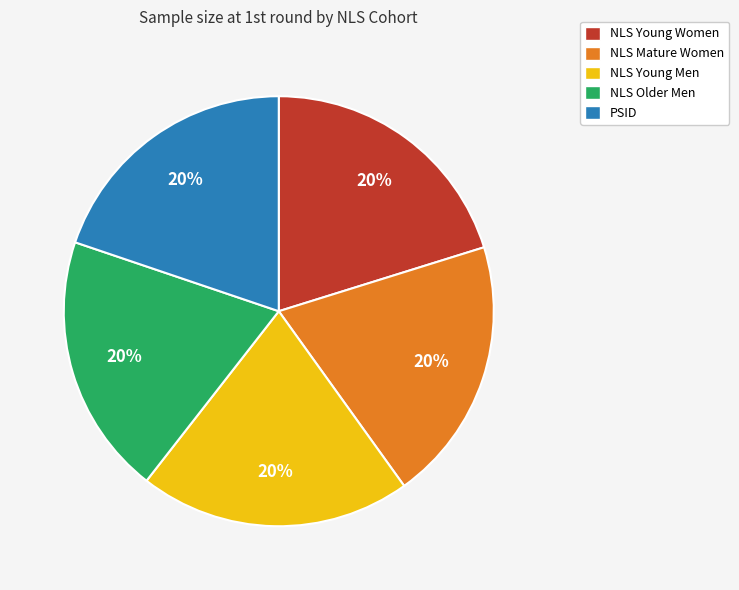

True or false: NLS Young Women accounts for 26% of the total.

False